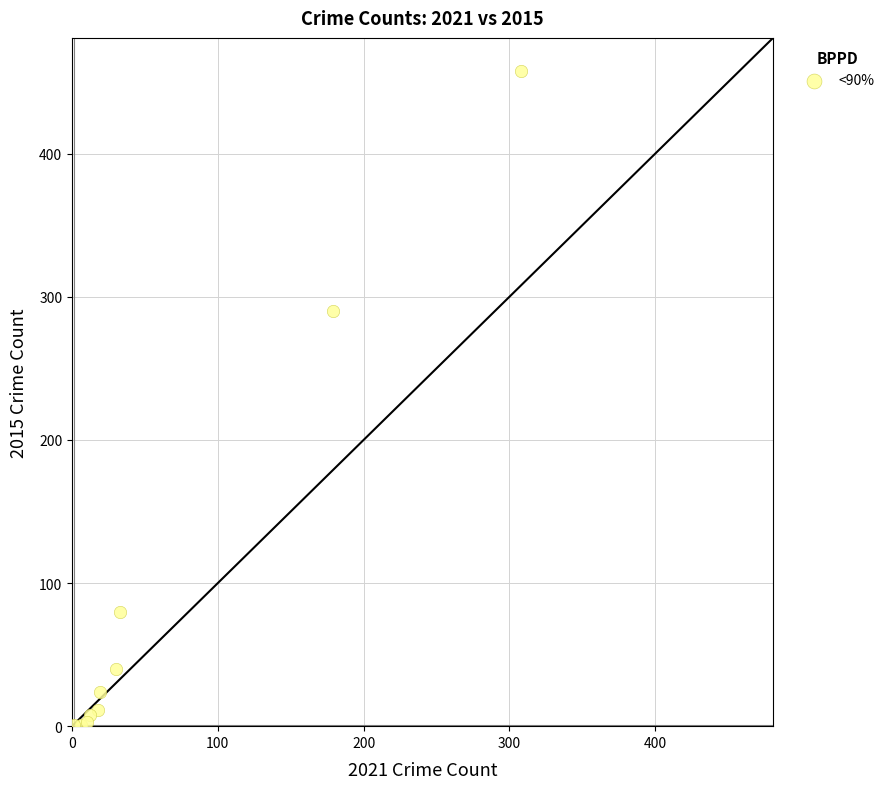

What Y value in the scatter plot is closest to 229?

290